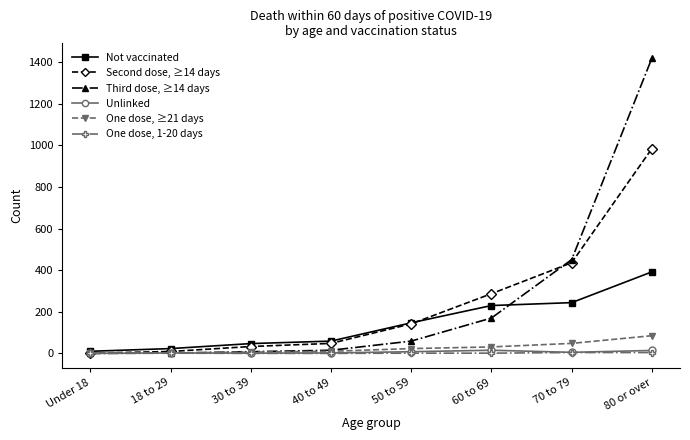

Which series changed the most between 30 to 39 and 80 or over?

Third dose, ≥14 days